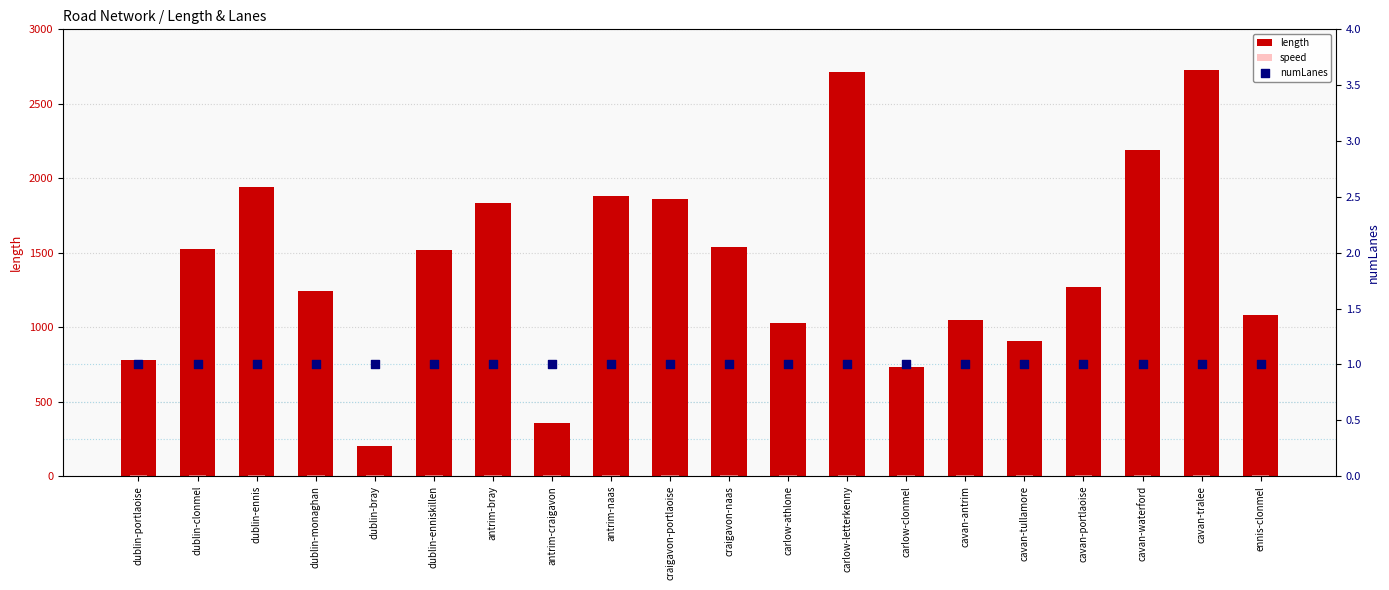

Which series has the largest Y range (max minus min)?

length